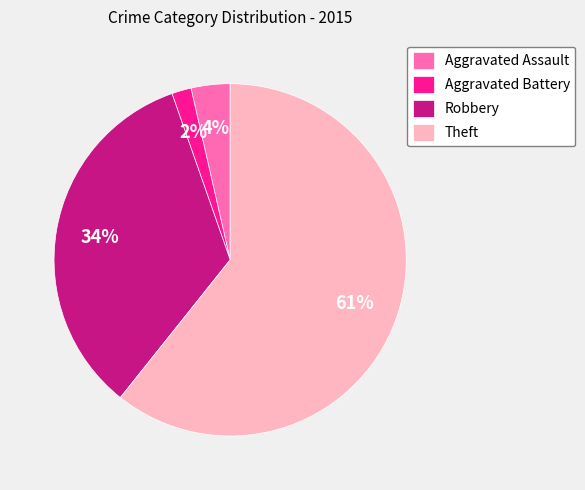

The Robbery slice represents 34% of the pie. True or false?

True